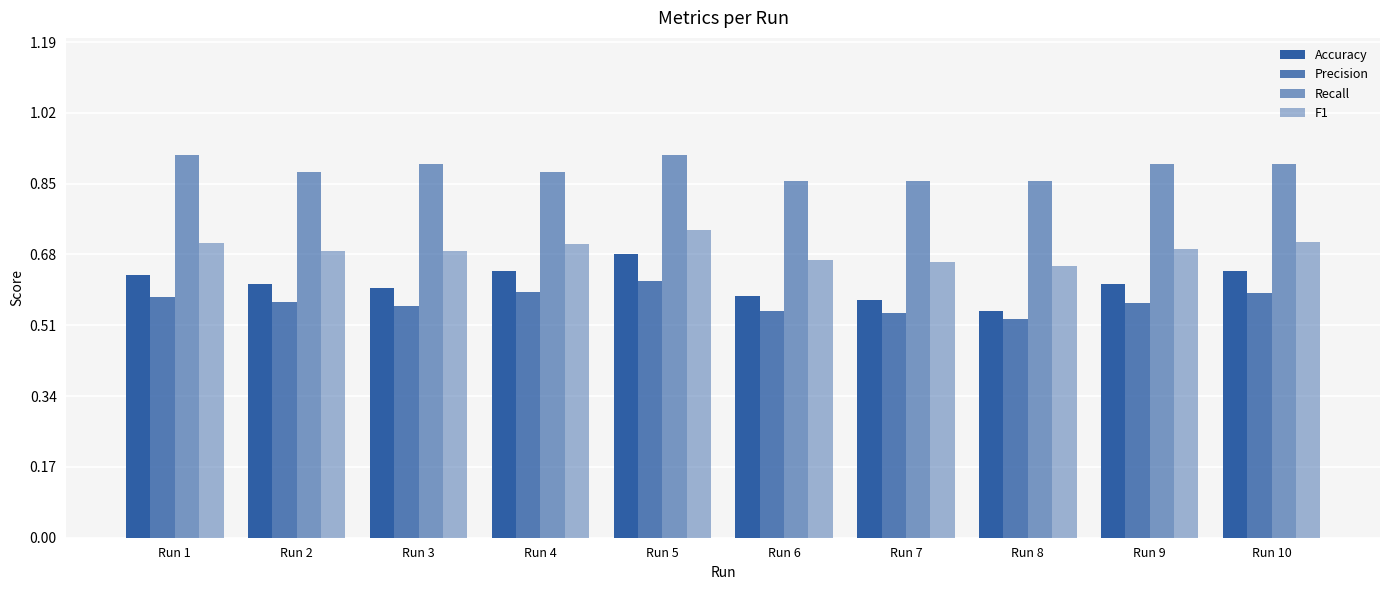

How many groups of bars are there?

10